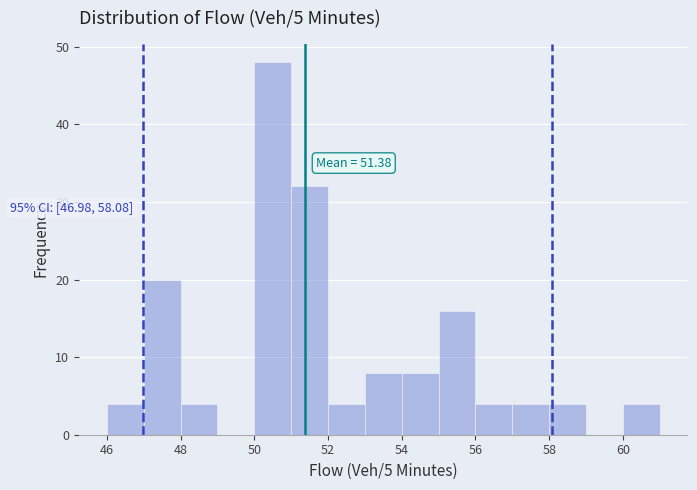

Which range on the x-axis has the tallest bar?

50 to 51